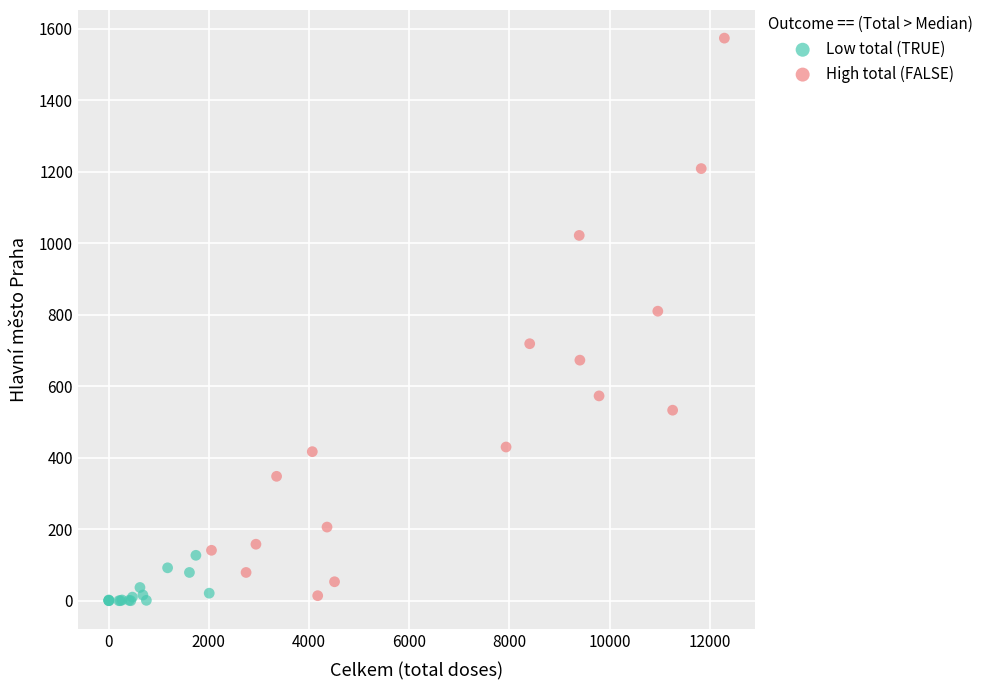

Which series has the largest Y range (max minus min)?

High total (FALSE)